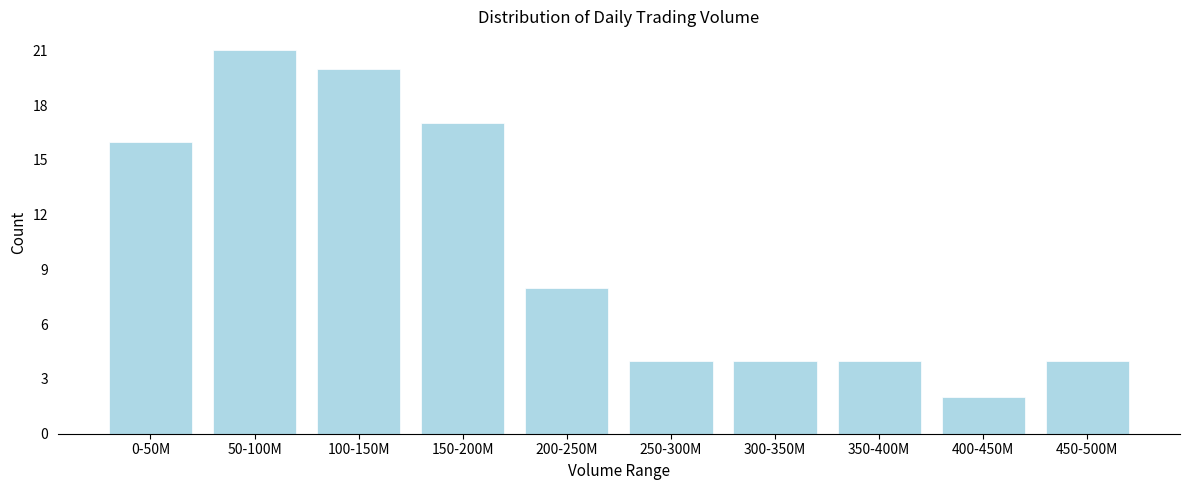

Reading left to right, what are all the values shown in this chart?

16	21	20	17	8	4	4	4	2	4